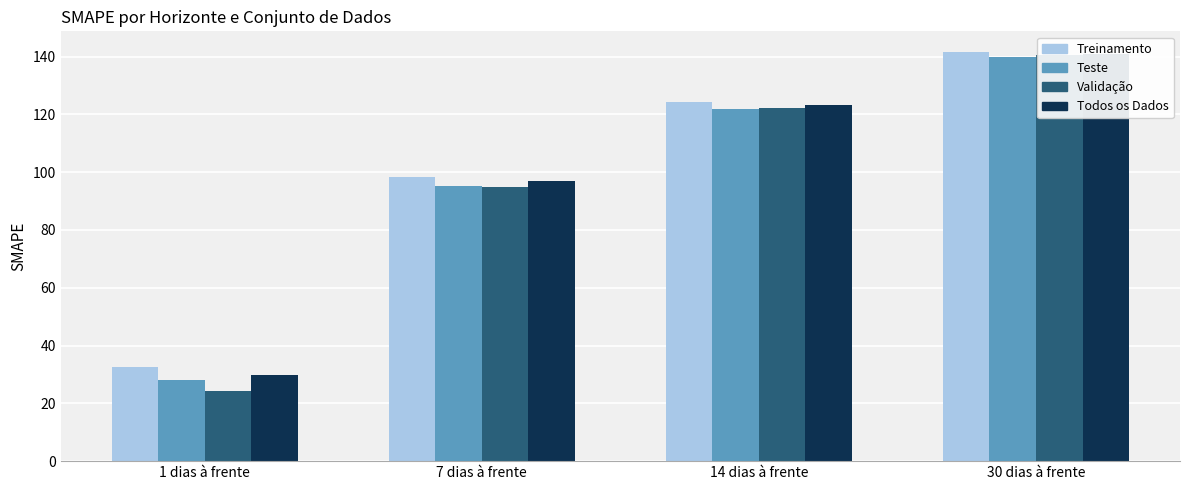

At how many categories does at least one series exceed 140?

1